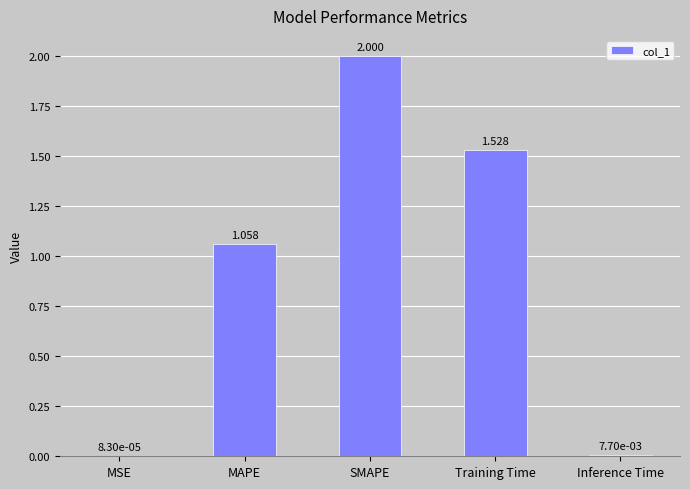

What is the maximum value shown in the chart?

2.0